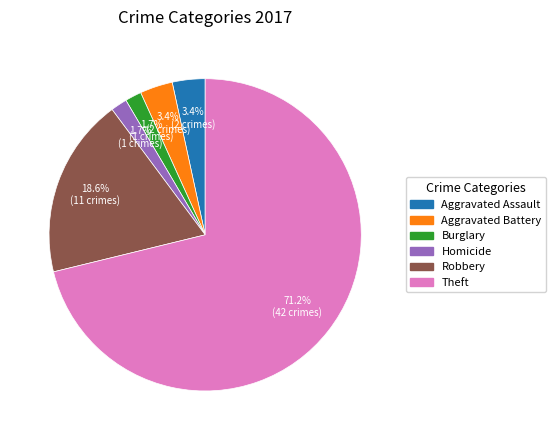

How many segments does this pie chart have?

6